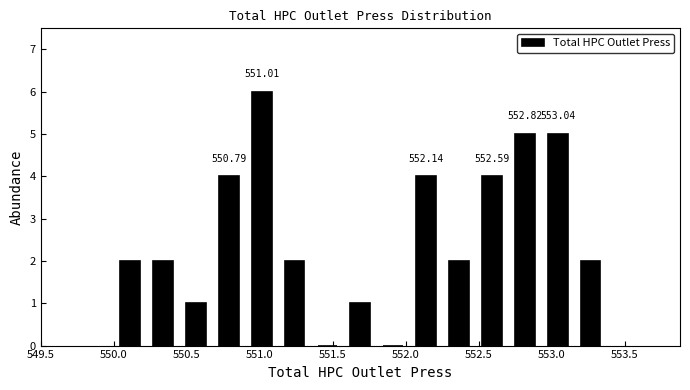

Which range on the x-axis has the tallest bar?

550.90 to 551.15